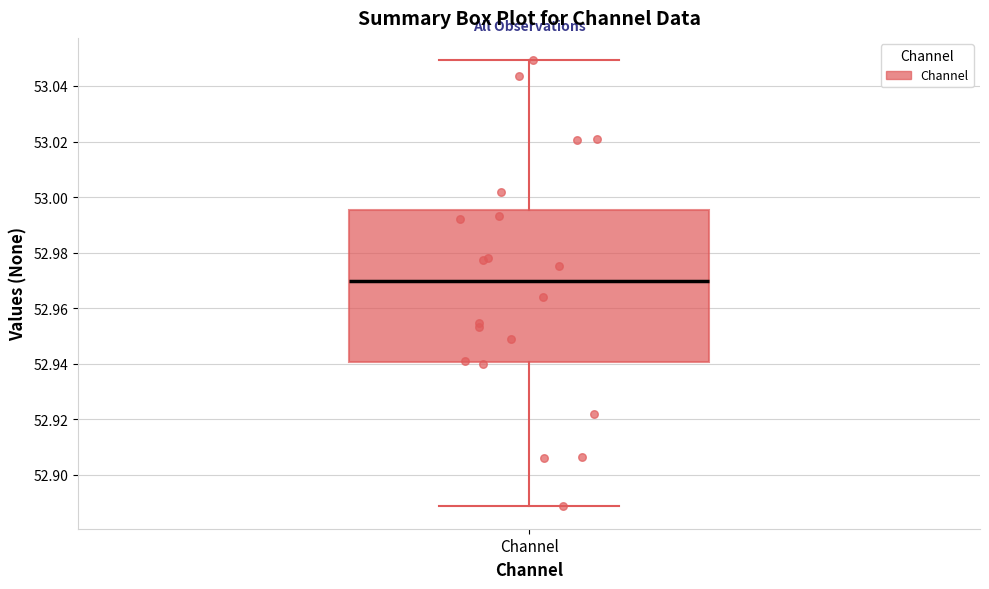

Transcribe this box plot: give where the median line is, the range the box spans, and where the two whiskers end, as read against the y-axis. The values are not printed on the chart, so give them approximately, as read against the axis.

median 52.970, box 52.940 to 52.996, whiskers 52.888 to 53.050